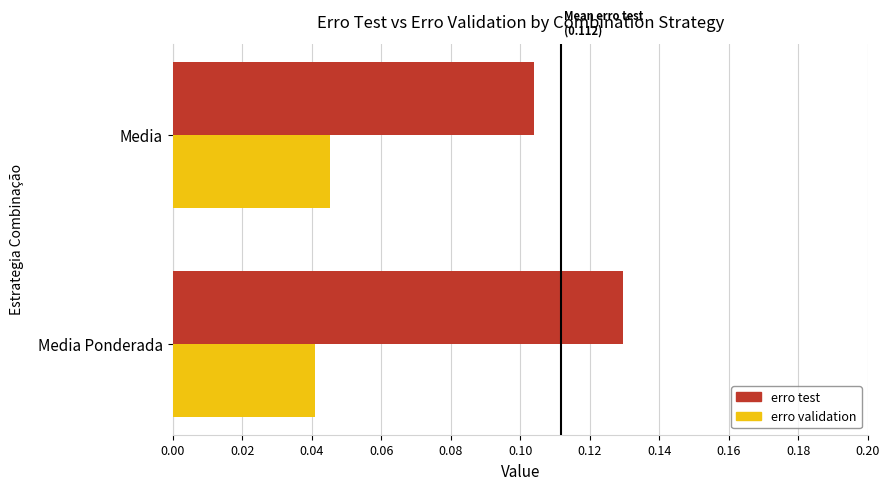

Is the value of erro test at Media greater than the value of erro validation at Media?

Yes